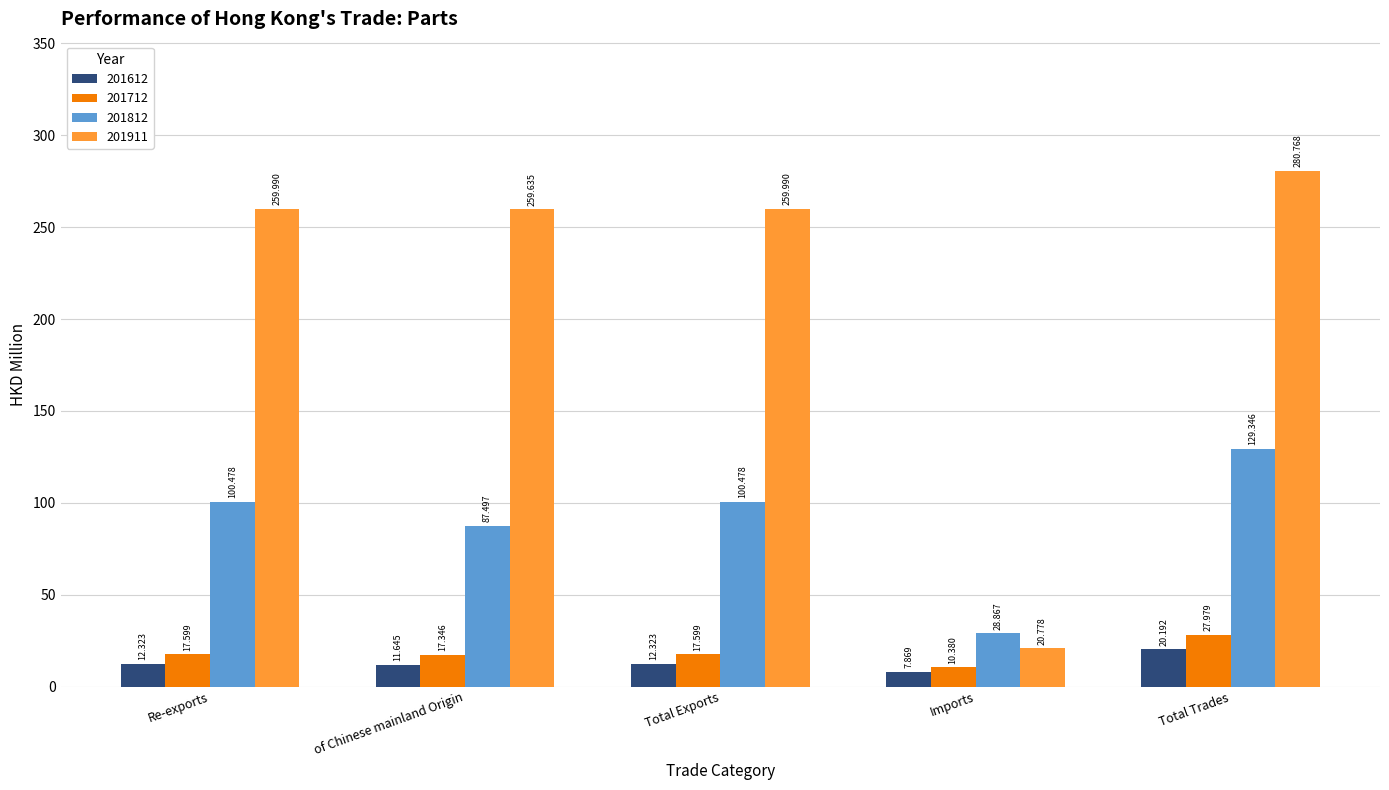

Between Re-exports and of Chinese mainland Origin, which series saw the biggest shift?

201812